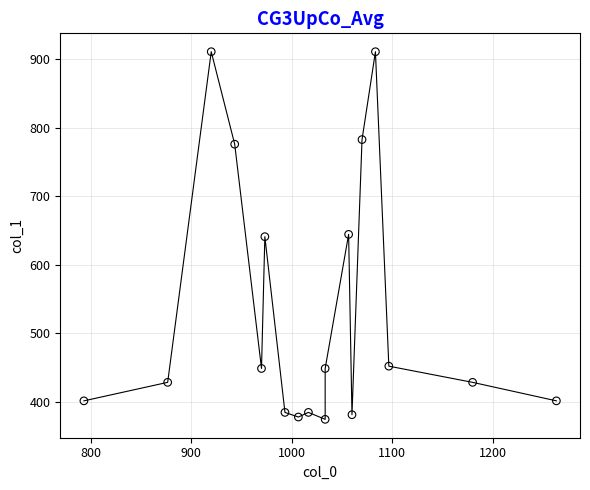

What is the range of Y values (max minus min)?

536.6